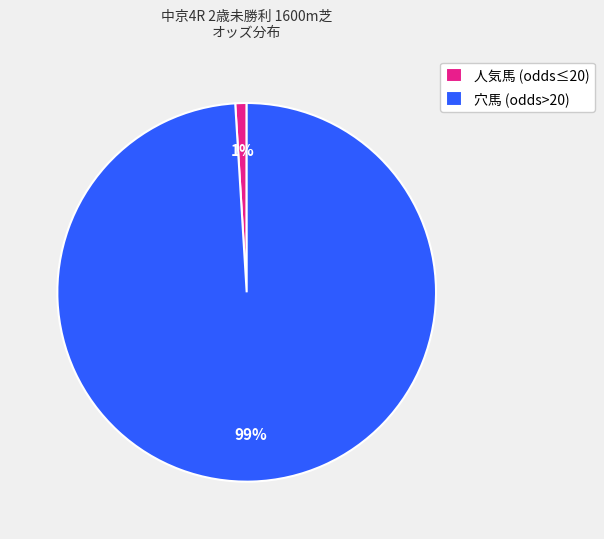

To the nearest percent, what is the combined percentage of 人気馬 (odds≤20) and 穴馬 (odds>20)?

100%